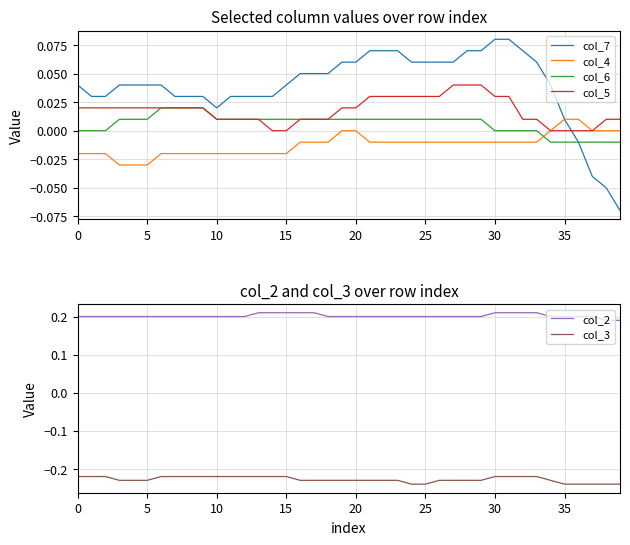

Rank the series at 11 from lowest to highest value.

col_3, col_4, col_6, col_5, col_7, col_2